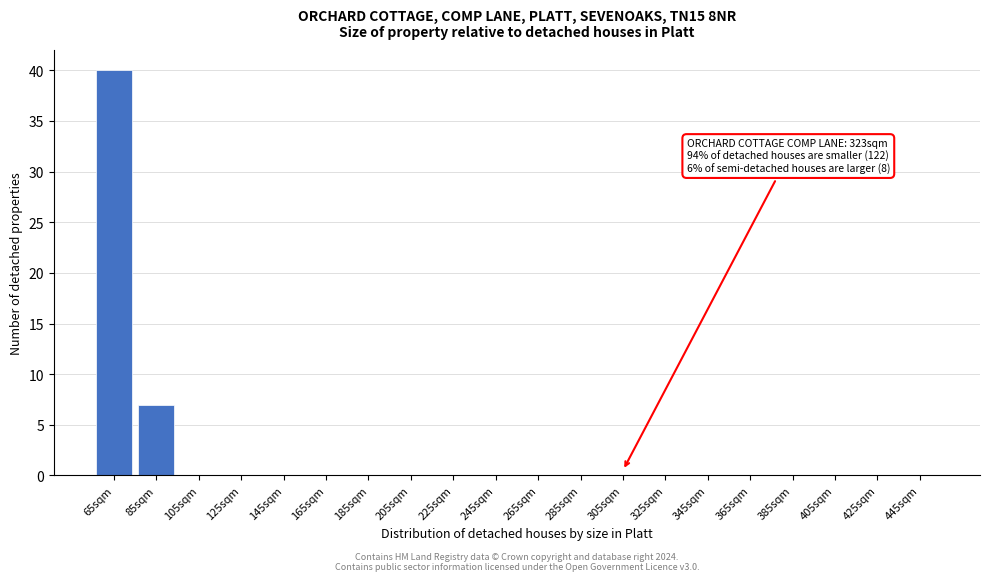

Reading left to right, what are all the values shown in this chart?

65sqm=40	85sqm=7	105sqm=0	125sqm=0	145sqm=0	165sqm=0	185sqm=0	205sqm=0	225sqm=0	245sqm=0	265sqm=0	285sqm=0	305sqm=0	325sqm=0	345sqm=0	365sqm=0	385sqm=0	405sqm=0	425sqm=0	445sqm=0